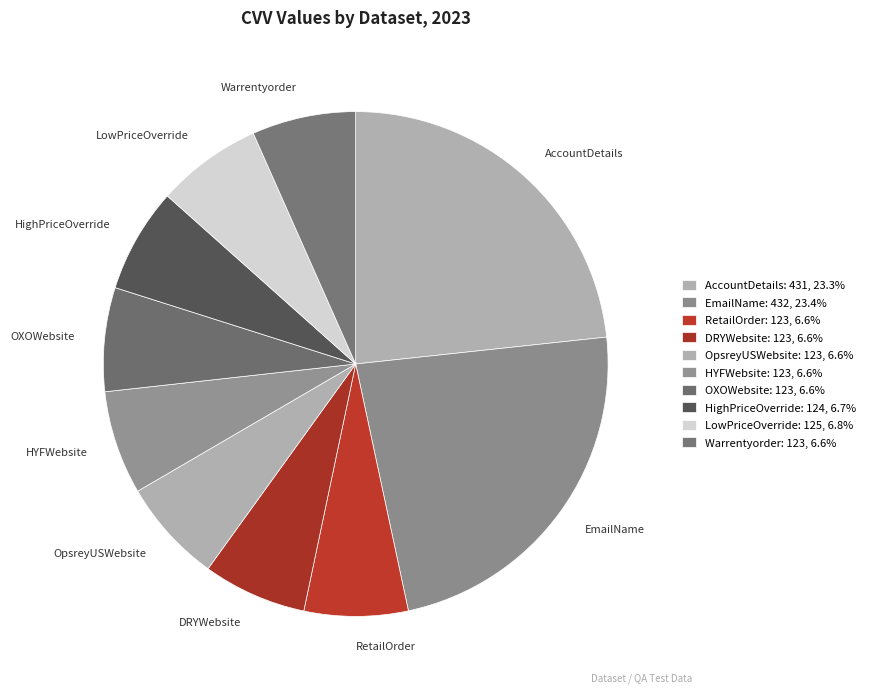

Does HighPriceOverride represent more than half of the total?

No